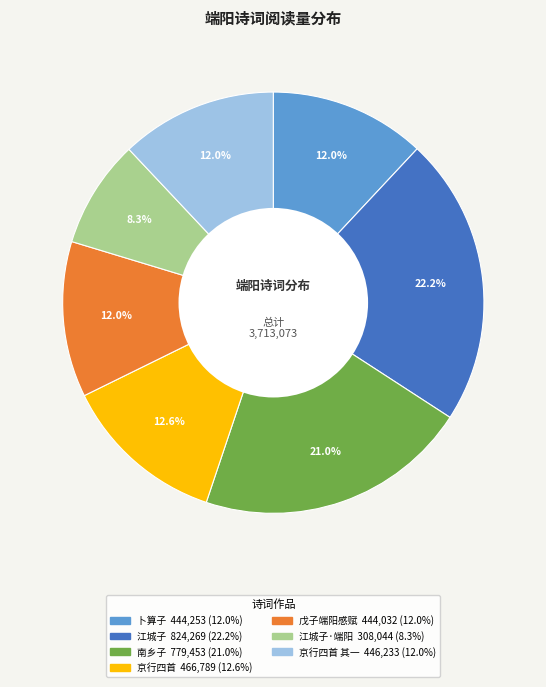

Does any single category account for the majority?

No